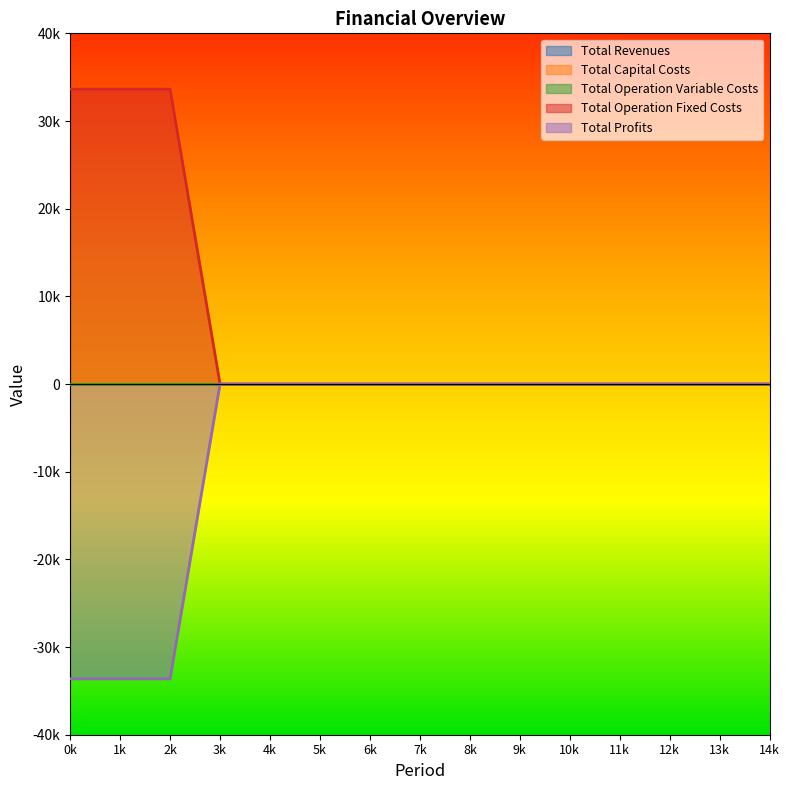

True or false: Total Revenues and Total Capital Costs intersect in this chart.

False